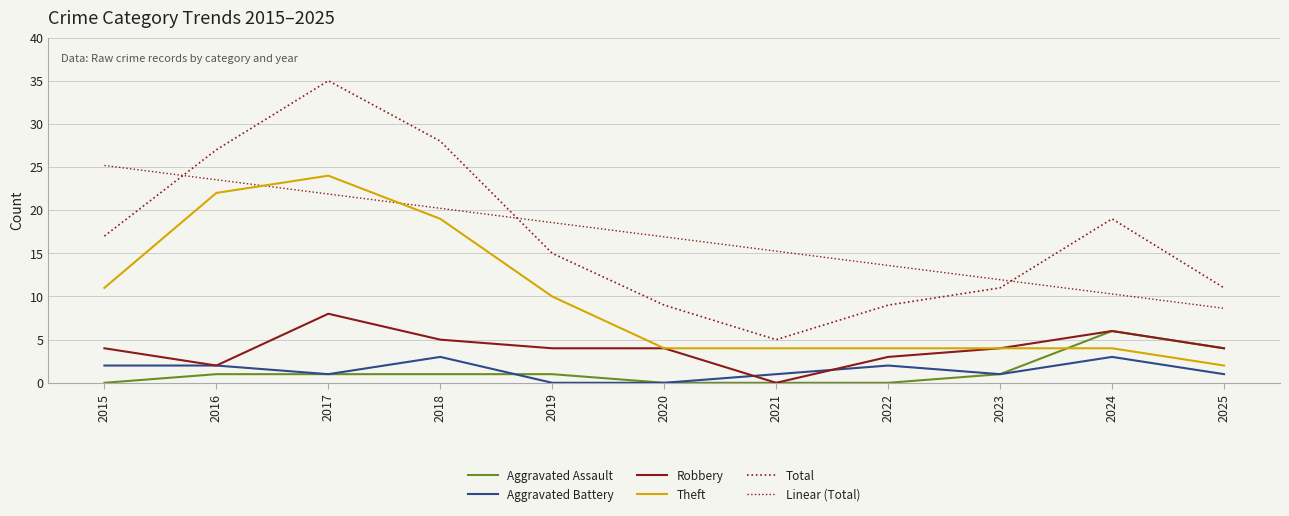

Is this an area chart (filled region under the line)?

No